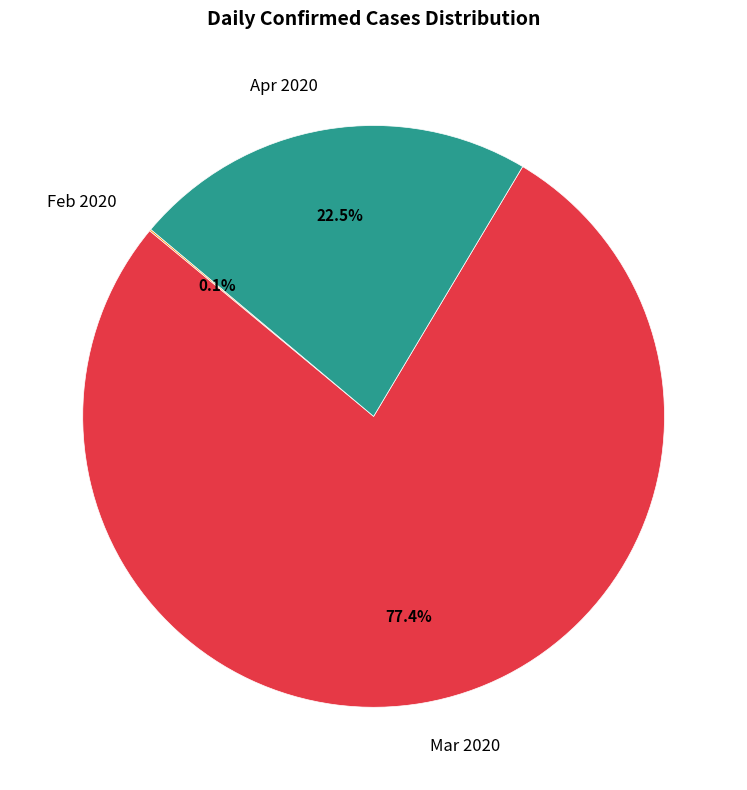

Combined, what portion of the pie is Apr 2020 and Mar 2020?

99.9%